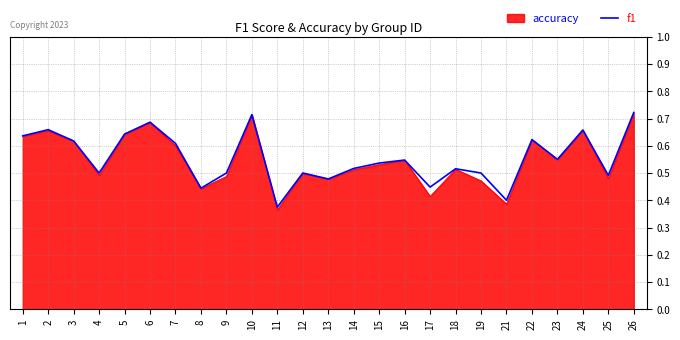

Is it true that accuracy equals 1.0 at 22?

False